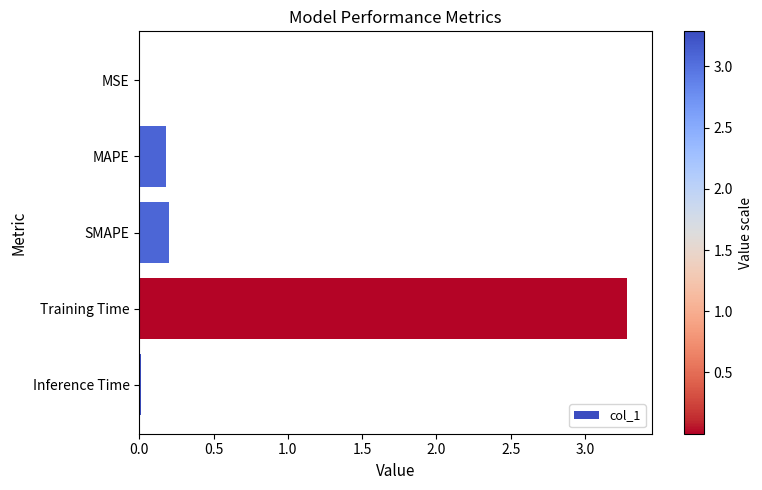

What is the sum of all values?

3.7